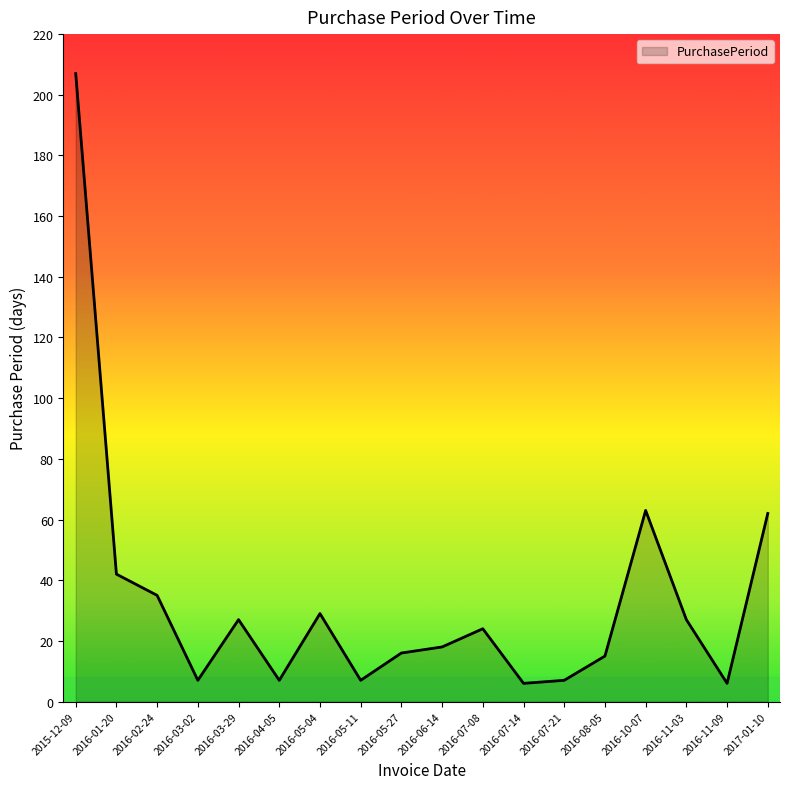

What is the difference between the values at 2016-06-14 and 2015-12-09?

189